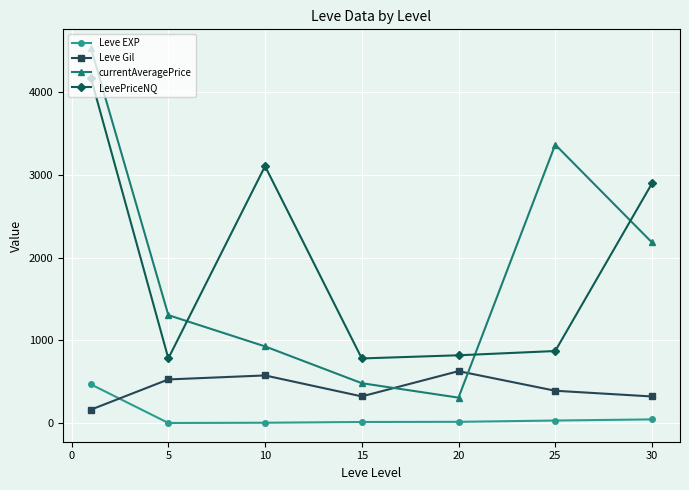

True or false: currentAveragePrice has more than 2 interior local peaks.

False